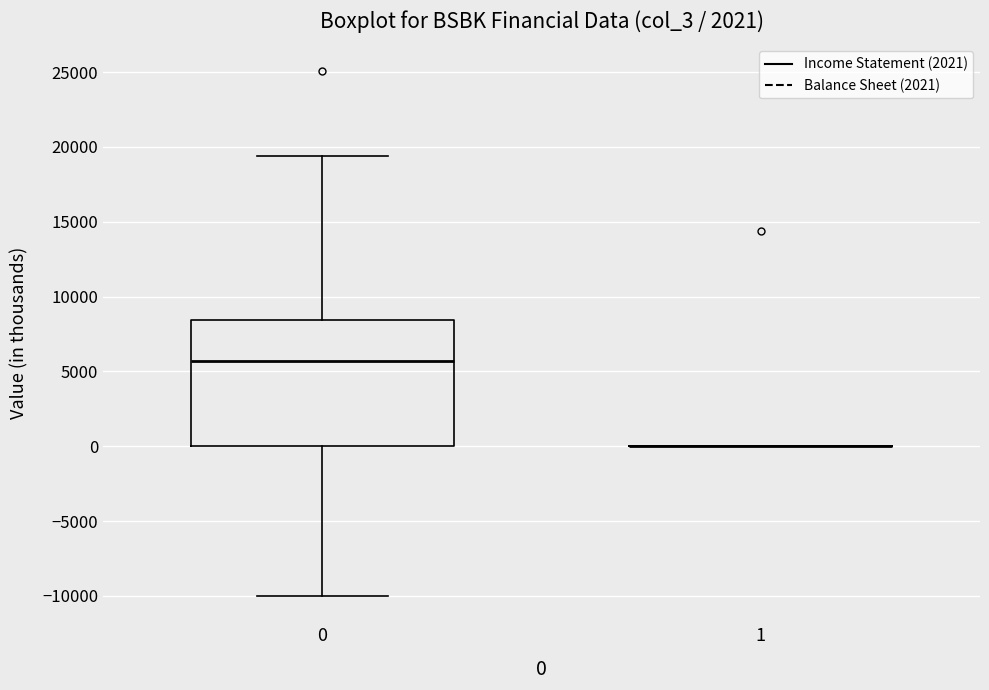

Reading left to right, read every box against the y-axis: the position of its median line, the range the box covers, and the ends of its whiskers. The values are not printed on the chart, so give them approximately, as read against the axis.

0: median 5500, box 0 to 8500, whiskers -10000 to 19500
1: box collapsed to a line at 0, whiskers 0 to 0